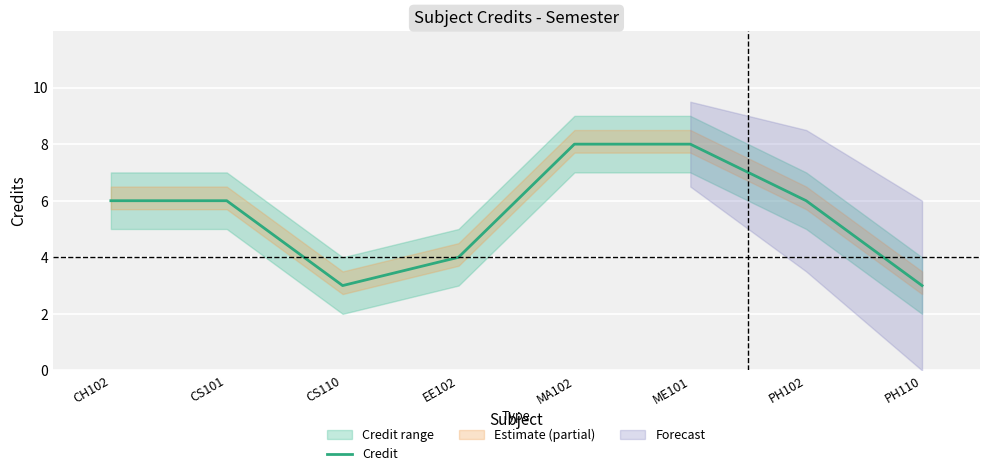

Between PH102 and MA102, which is larger?

MA102